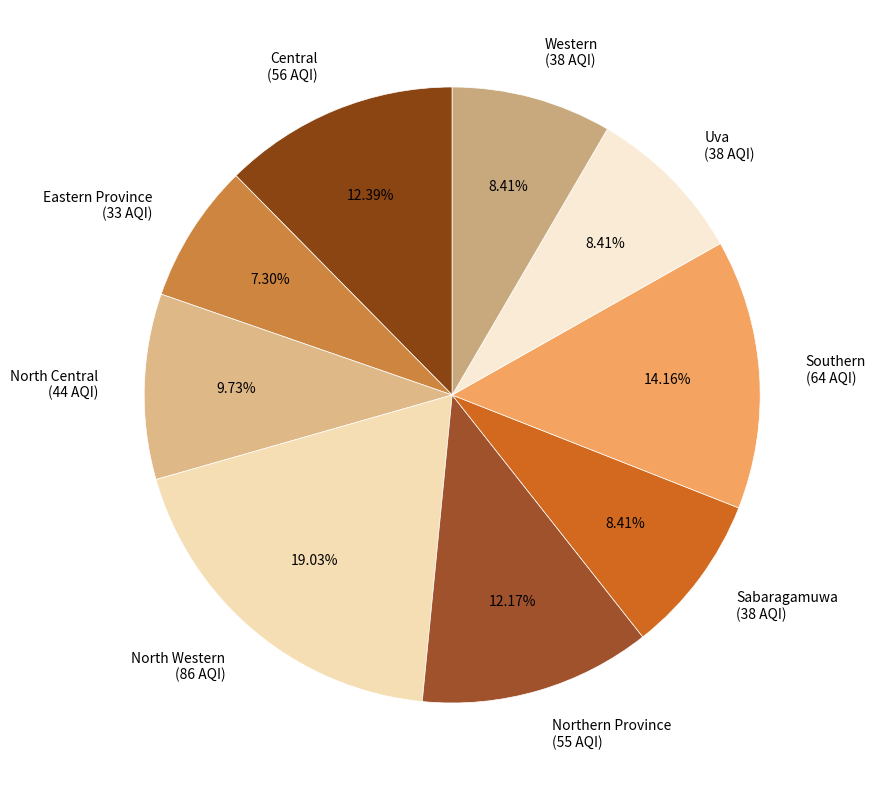

How many segments does this pie chart have?

9